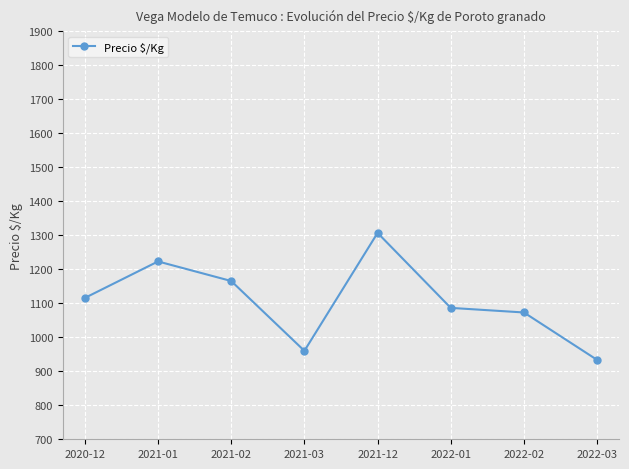

Which label corresponds to the largest value in the chart?

2021-12